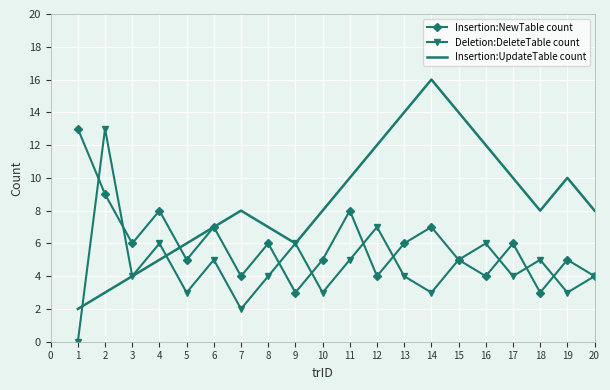

Which series has the widest spread of values?

Insertion:UpdateTable count